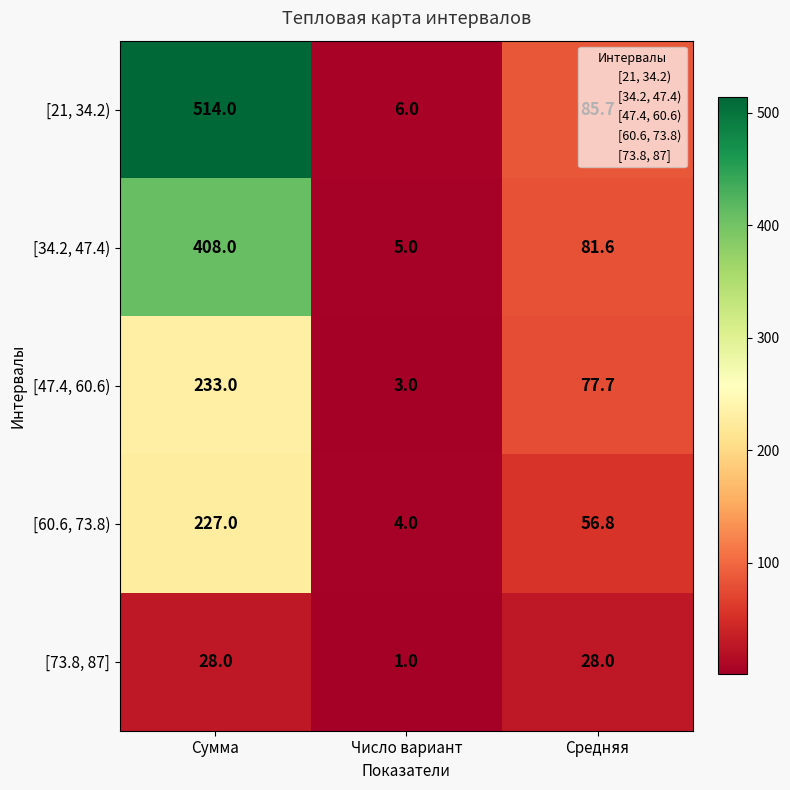

At Сумма, list the series in order from largest to smallest.

[21, 34.2), [34.2, 47.4), [47.4, 60.6), [60.6, 73.8), [73.8, 87]